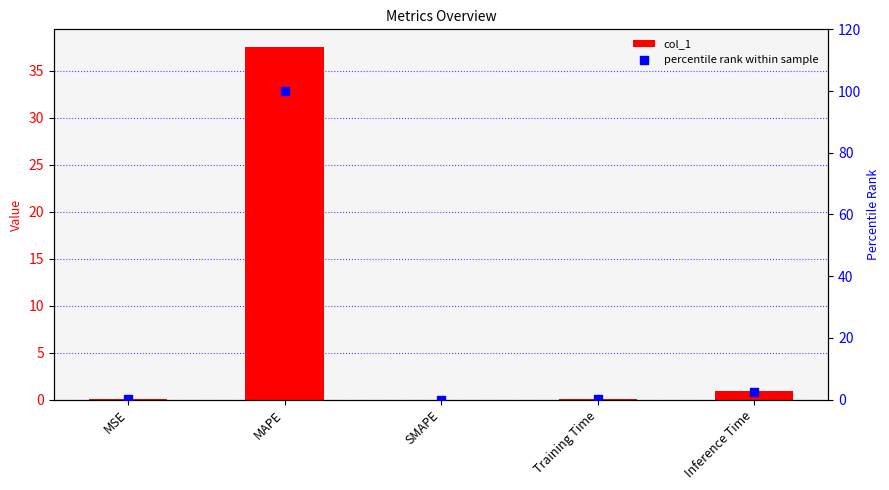

At which category is the sum across all series the highest?

MAPE